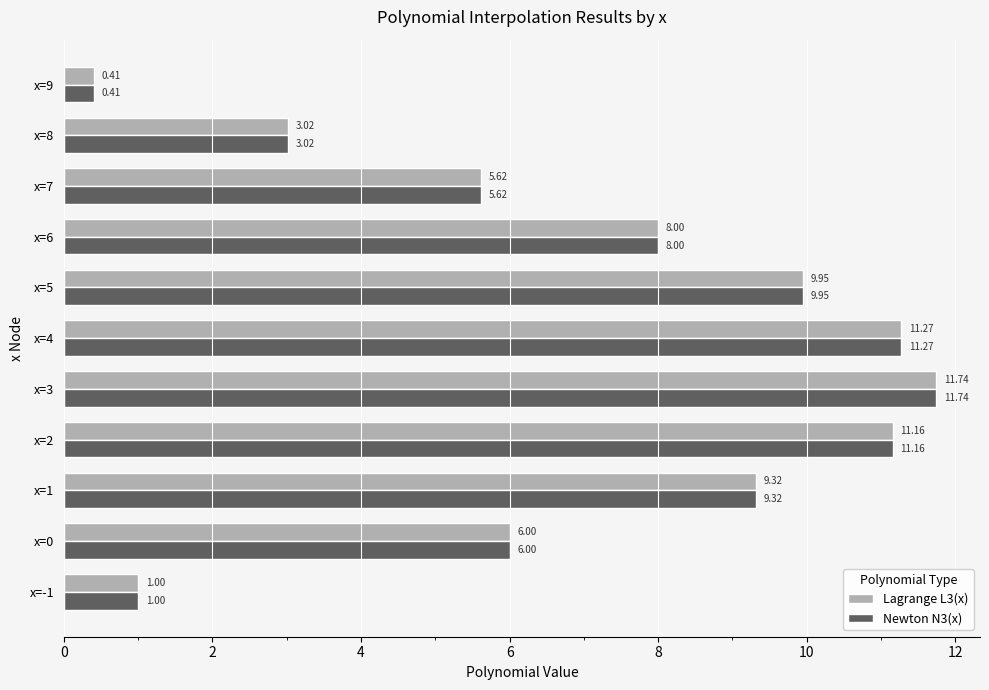

Which label corresponds to the smallest value in the chart?

x=9